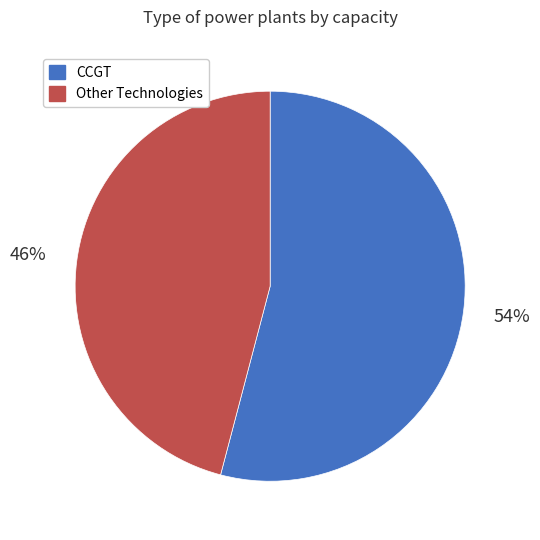

To the nearest percent, what is the difference between the largest and smallest slice percentages?

8%